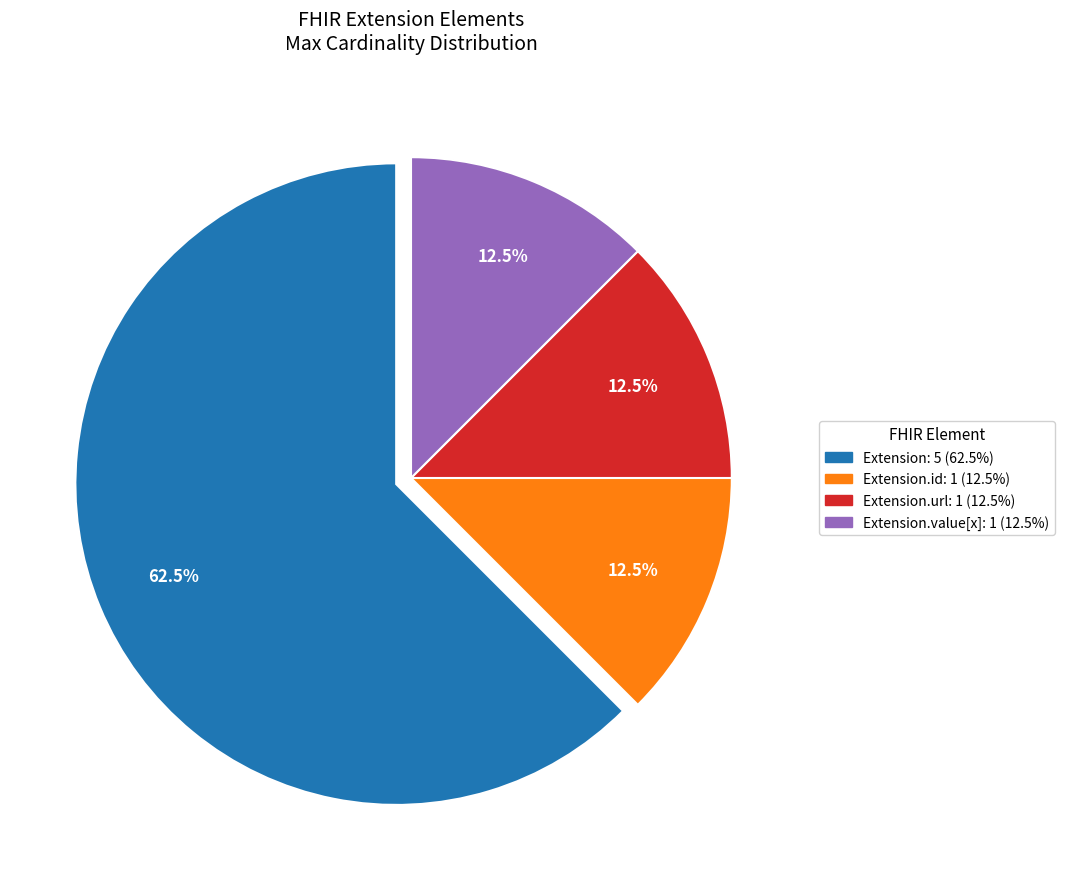

Is there any slice that represents more than half of the pie?

Yes